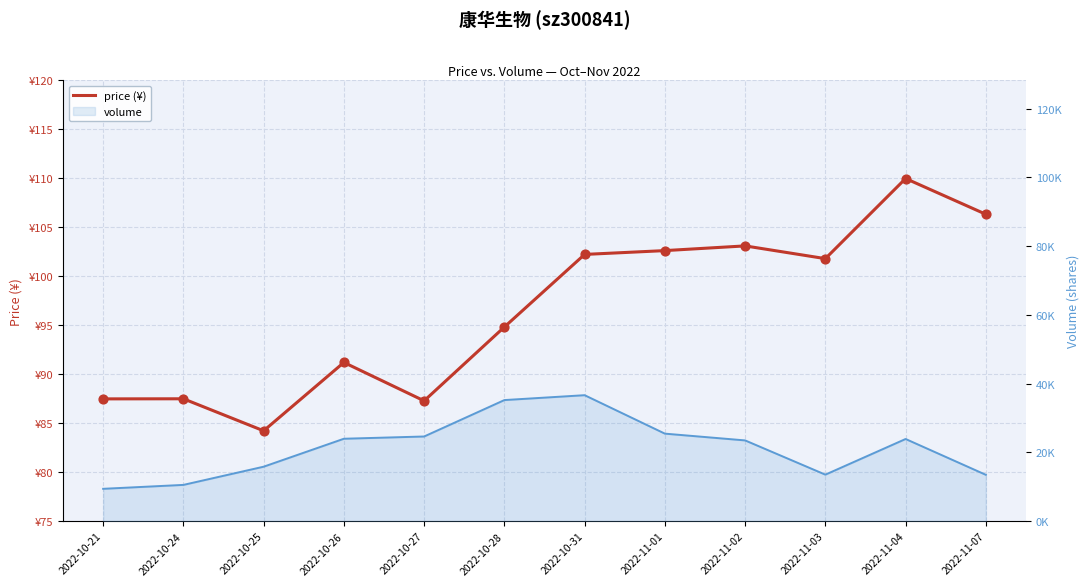

Which has a higher value, 2022-10-25 or 2022-11-01?

2022-11-01